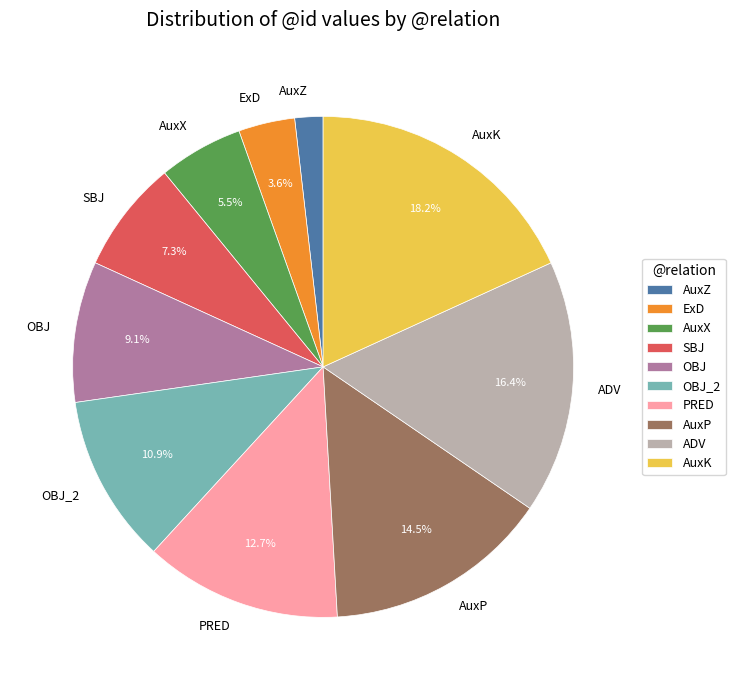

What percentage is NOT represented by ExD?

96.4%